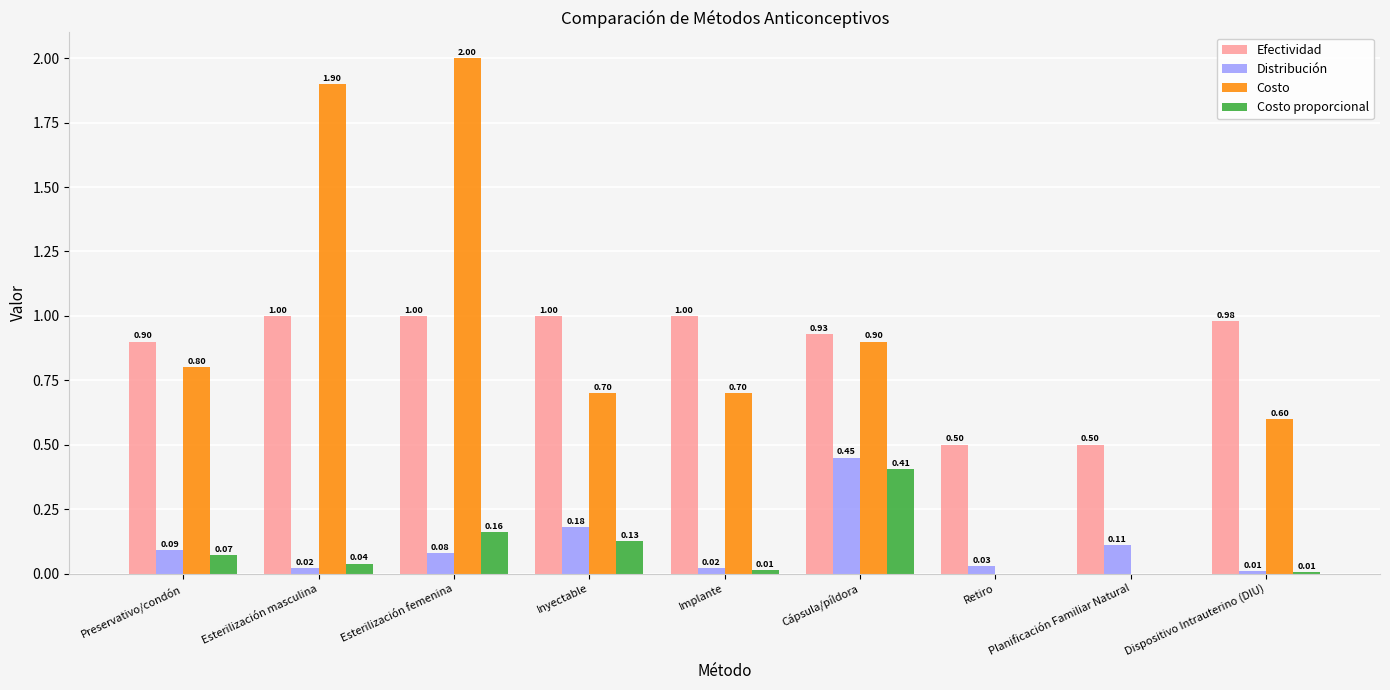

Which label corresponds to the largest value in the chart?

Esterilización femenina